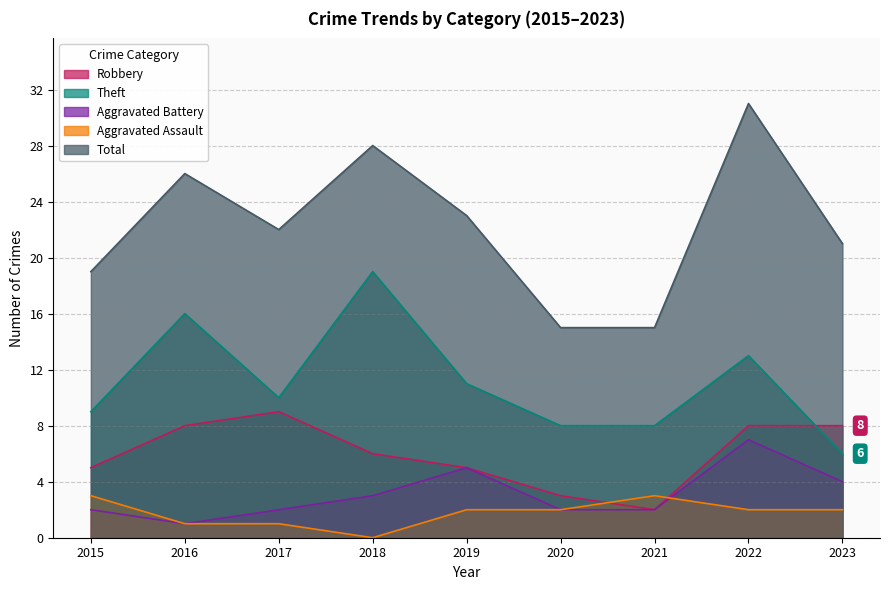

At which label does Total first exceed 22?

2016